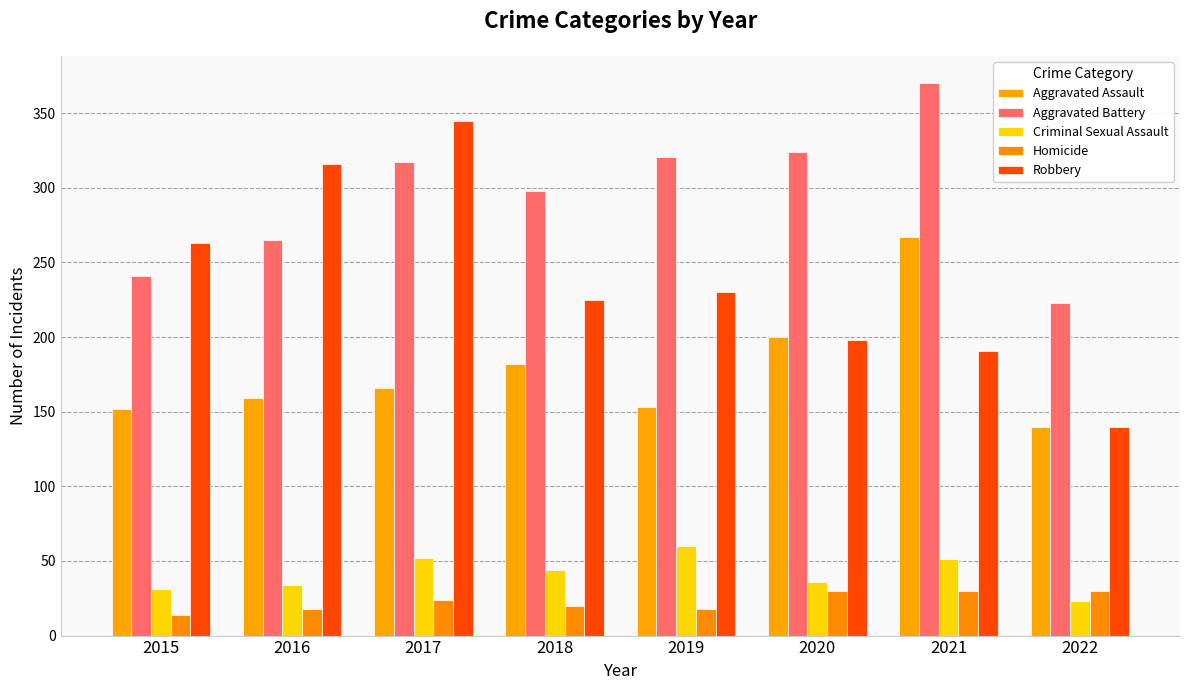

True or false: Aggravated Battery has a value of 298 at 2018.

True